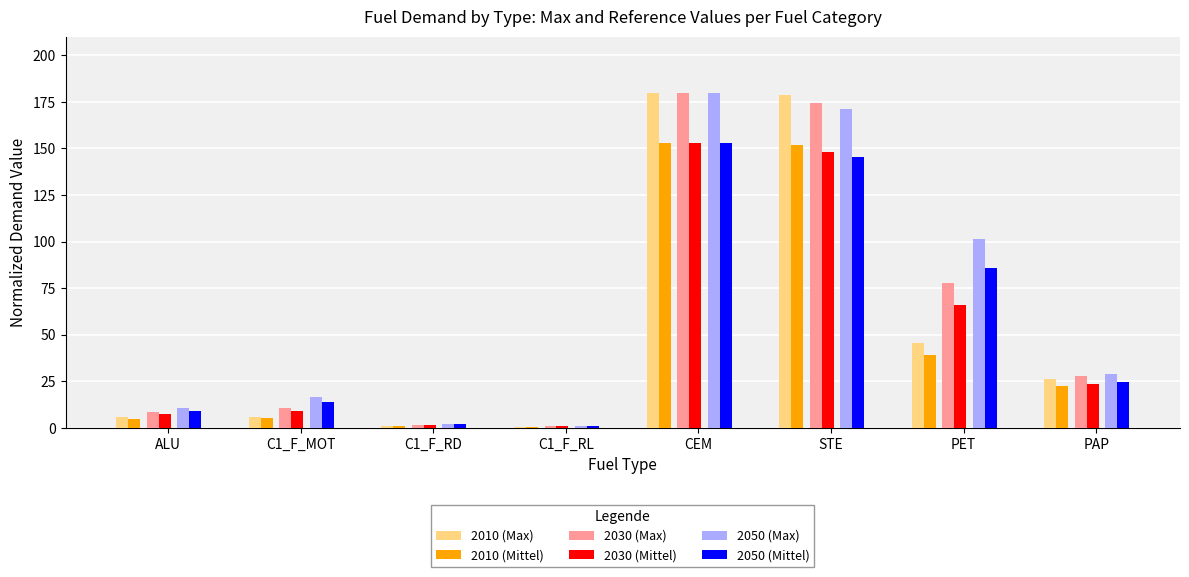

What is the greatest value displayed?

180.0